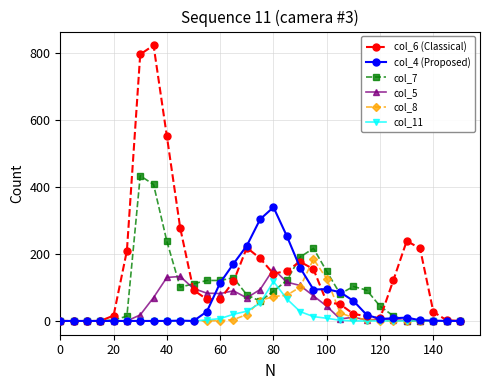

Which series has the largest range (max minus min)?

col_6 (Classical)